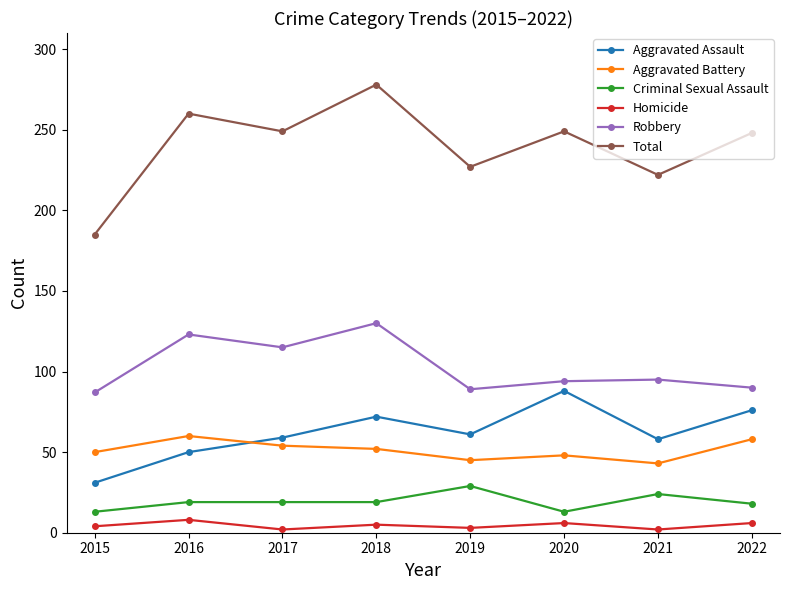

What is the difference between the highest and lowest values at 2017?

247